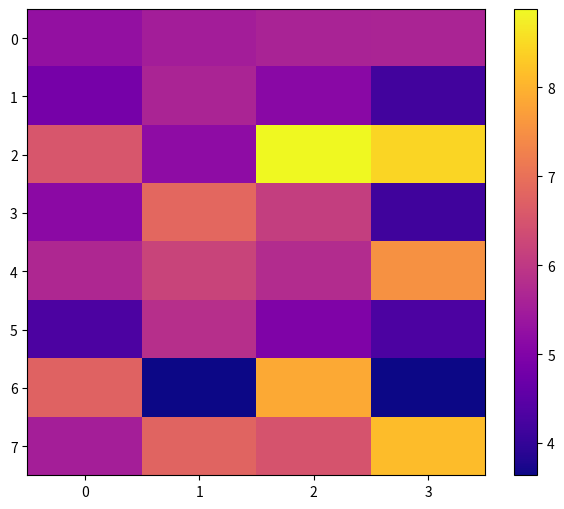

At which category does the chart reach its minimum across all series?

1